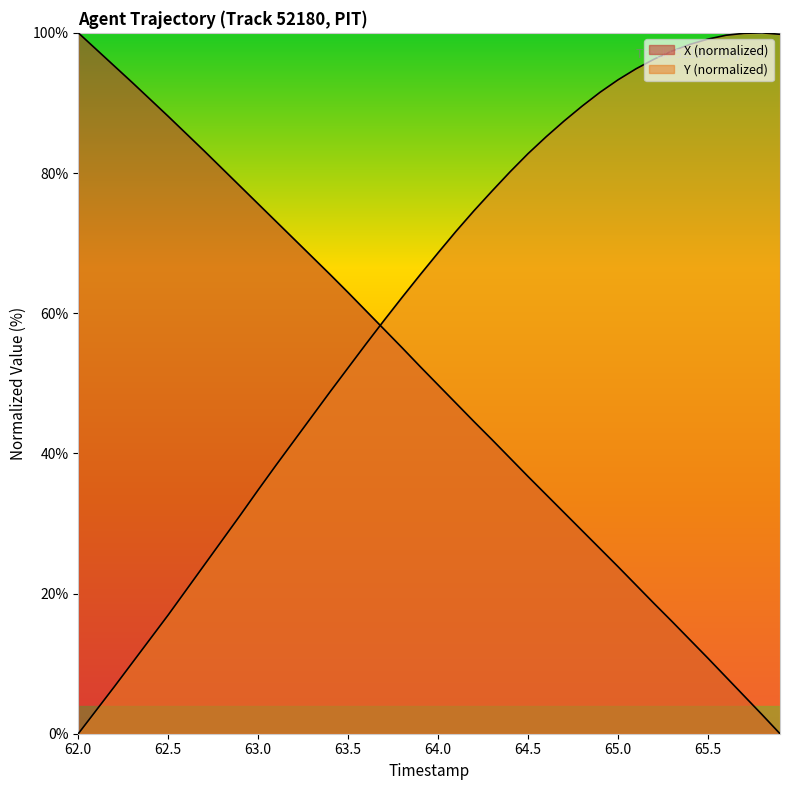

Is it true that Y equals 31.2 at 65.0?

False